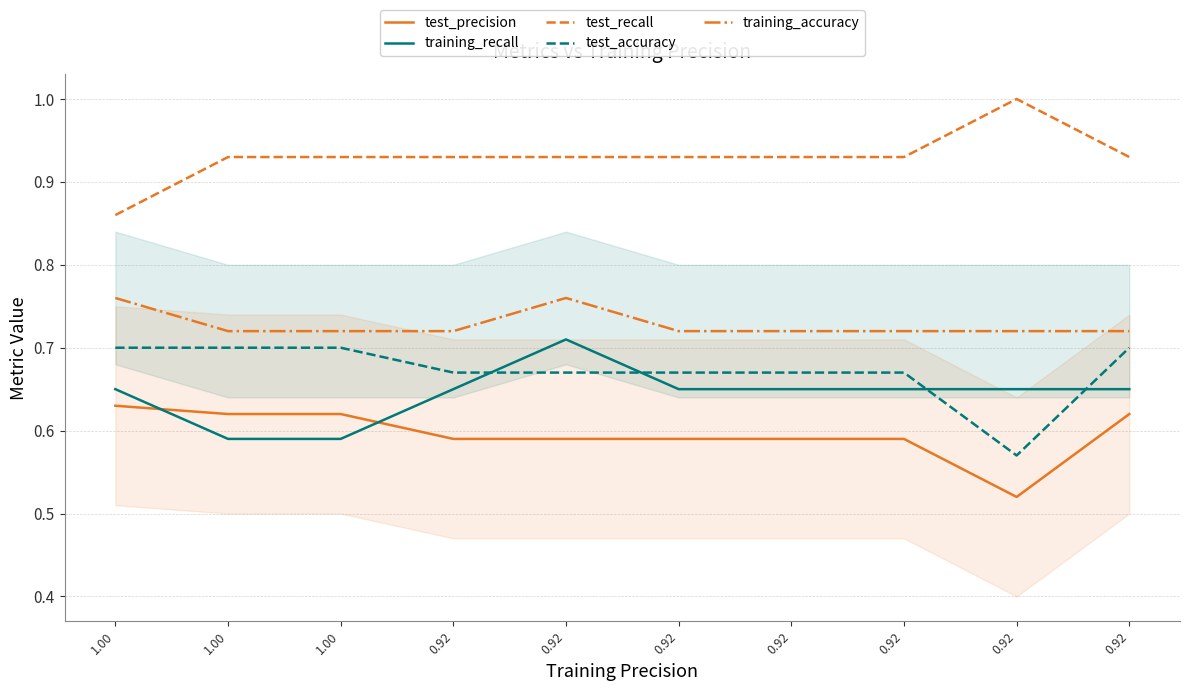

True or false: test_recall has more than 2 points higher than both neighbors.

False